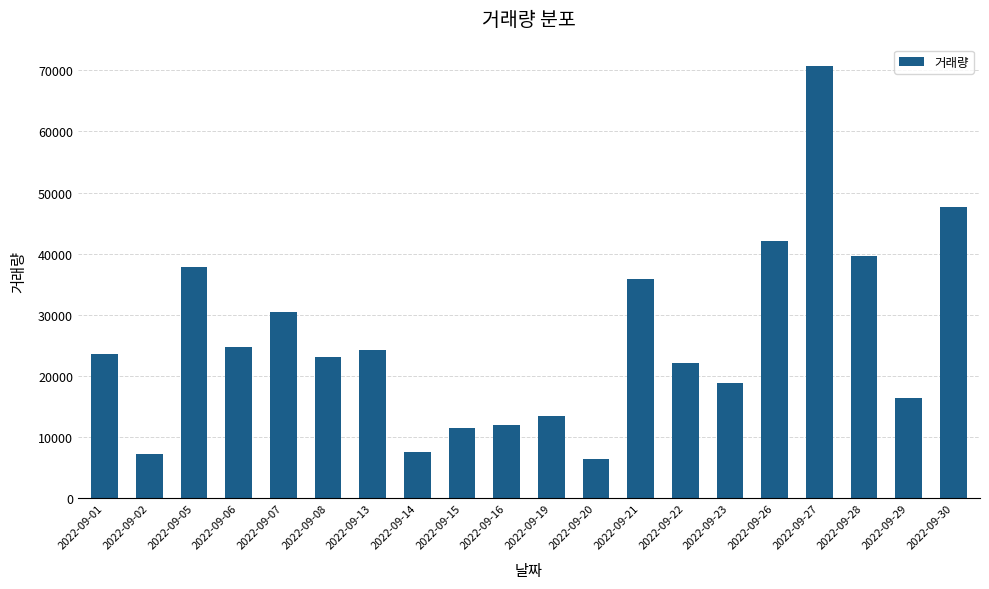

Is it true that the value at 2022-09-14 is 7593?

True